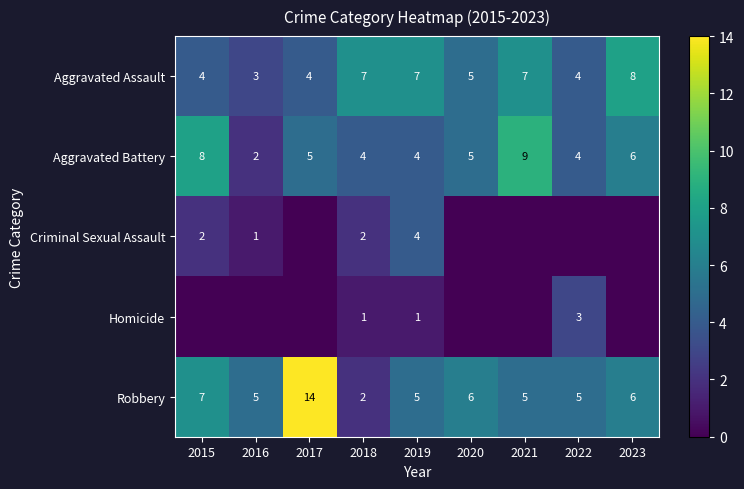

Is it true that Aggravated Battery equals 3 at 2022?

False